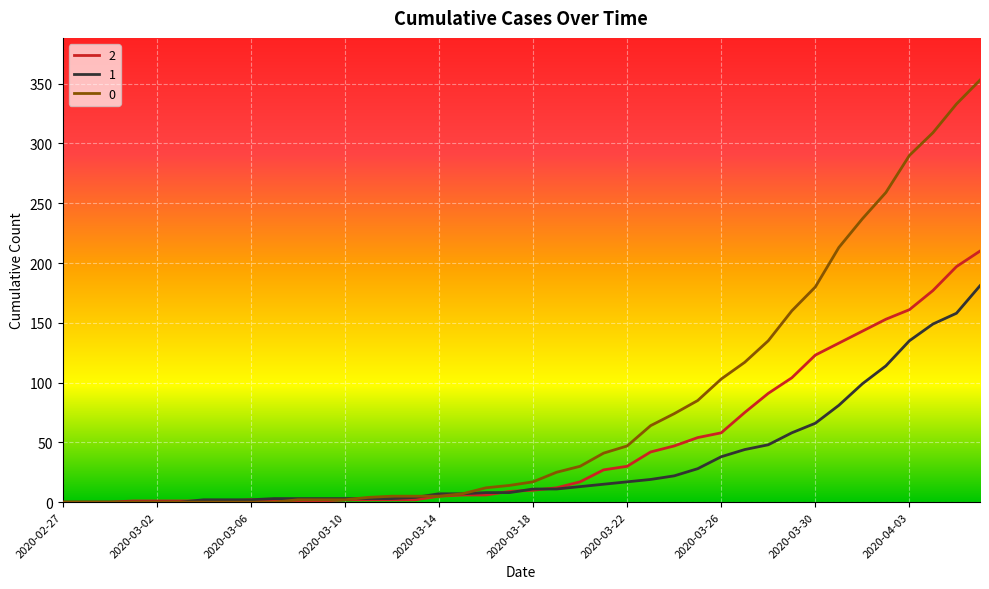

List the series in order of their overall mean, highest first.

0, 2, 1